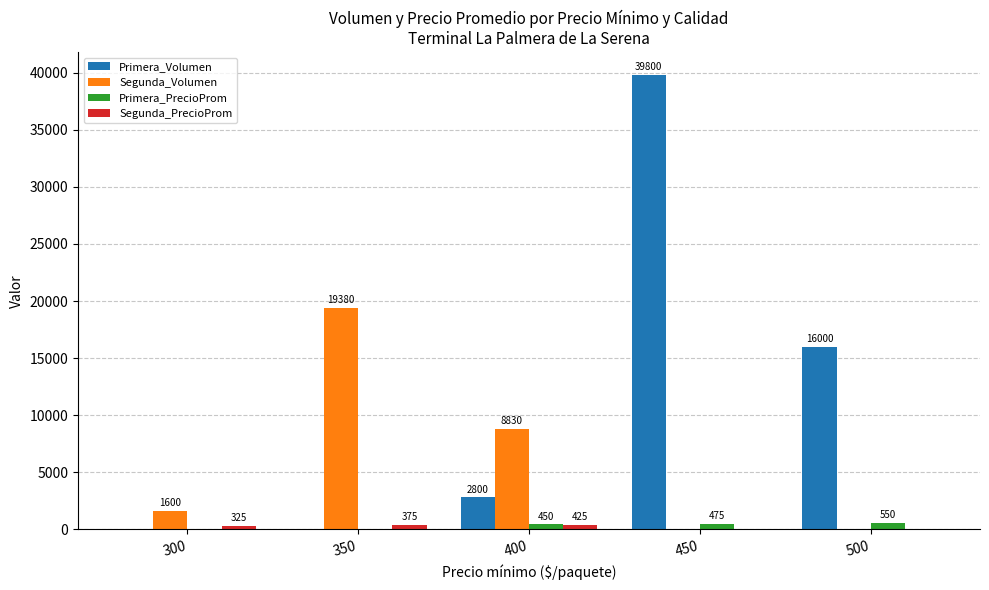

Which series has the largest total across all categories?

Primera_Volumen